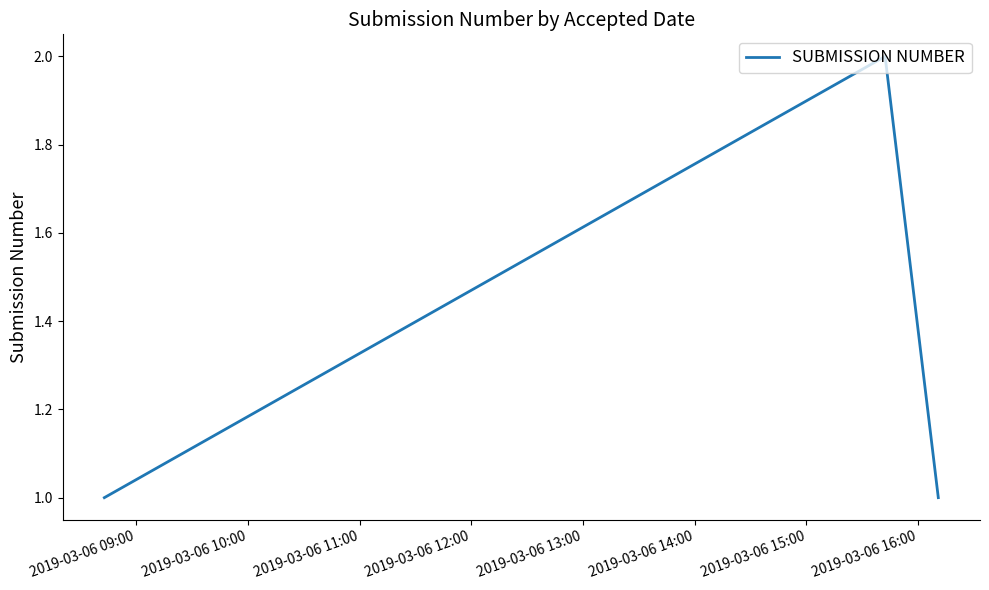

Is this an area chart (filled region under the line)?

No